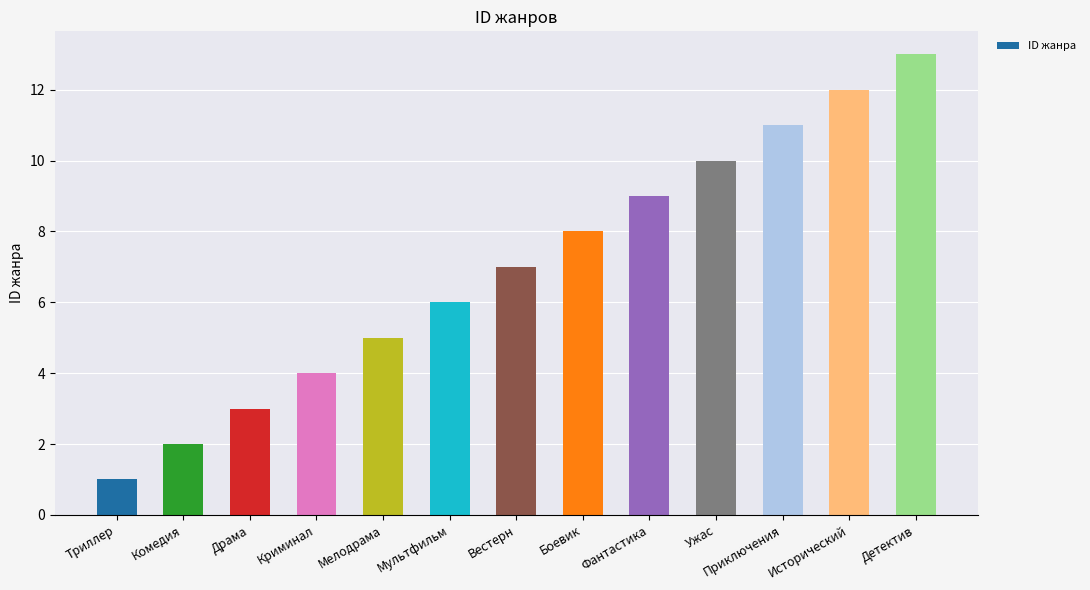

How many bars are there in total?

13